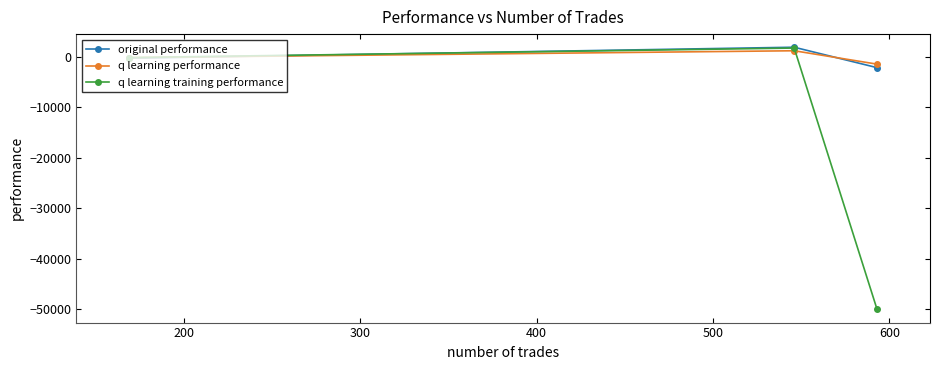

What is the smallest value displayed?

-50000.0